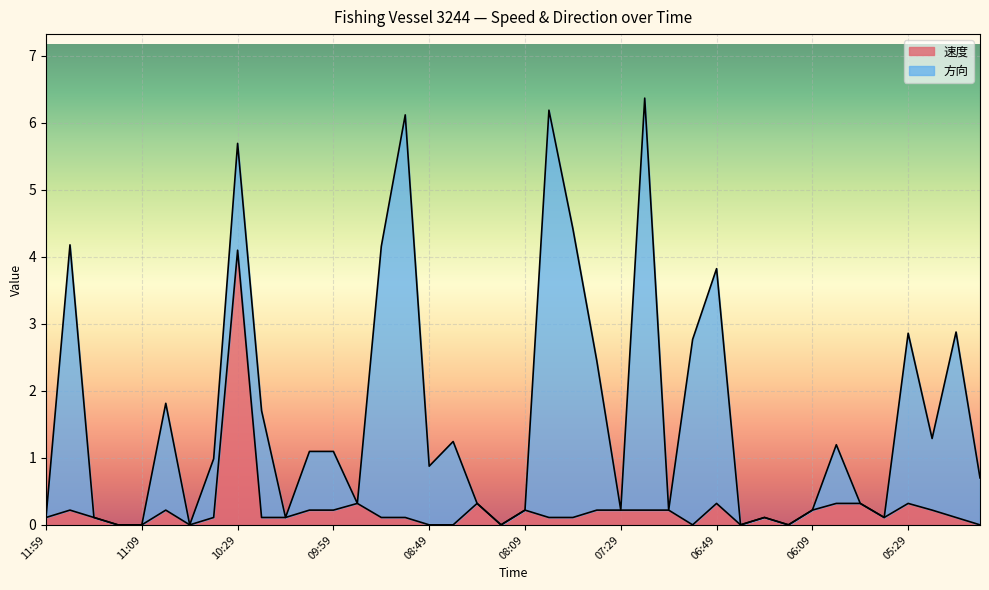

How many points are lower than both their immediate neighbors (excluding endpoints)?

6